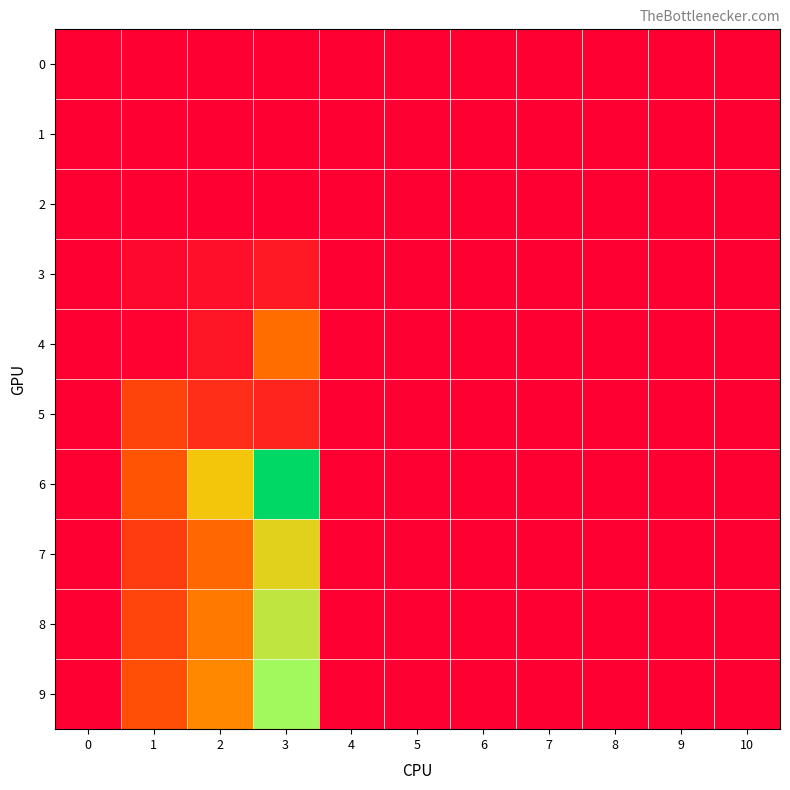

Reading left to right, what are all the values shown in this chart?

row_0: 0.0	0.0	0.0	0.0	0.0	0.0	0.0	0.0	0.0	0.0	0.0
row_1: 0.0	0.0	0.0	0.0	0.0	0.0	0.0	0.0	0.0	0.0	0.0
row_2: 0.0	0.0	0.0	0.0	0.0	0.0	0.0	0.0	0.0	0.0	0.0
row_3: 0.0	0.4	0.8	1.3	0.0	0.0	0.0	0.0	0.0	0.0	0.0
row_4: 0.0	0.1	1.1	5.4	0.0	0.0	0.0	0.0	0.0	0.0	0.0
row_5: 0.0	3.5	2.4	1.9	0.0	0.0	0.0	0.0	0.0	0.0	0.0
row_6: 0.0	4.2	9.5	17.9	0.0	0.0	0.0	0.0	0.0	0.0	0.0
row_7: 0.0	3.1	5.1	10.2	0.0	0.0	0.0	0.0	0.0	0.0	0.0
row_8: 0.0	3.5	5.9	11.7	0.0	0.0	0.0	0.0	0.0	0.0	0.0
row_9: 0.0	3.9	6.5	13.0	0.0	0.0	0.0	0.0	0.0	0.0	0.0